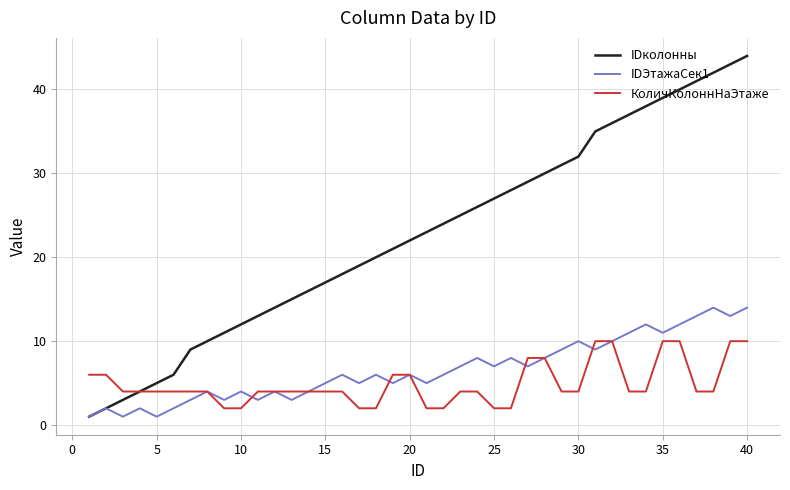

Rank the series by their maximum value, from lowest to highest.

КоличКолоннНаЭтаже, IDЭтажаСек1, IDколонны